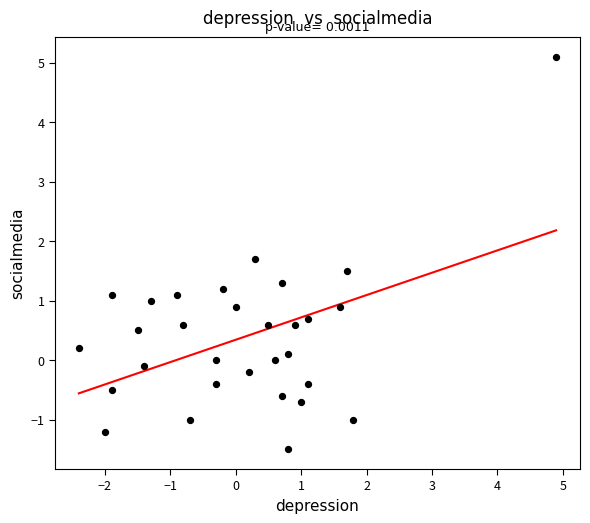

What is the range of Y values (max minus min)?

6.6